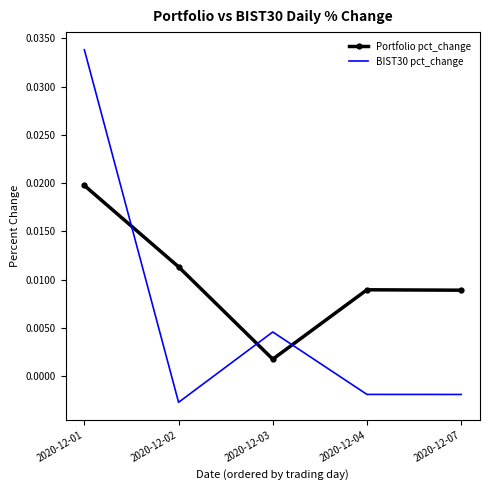

How many negative values does the BIST30 pct_change series have?

3